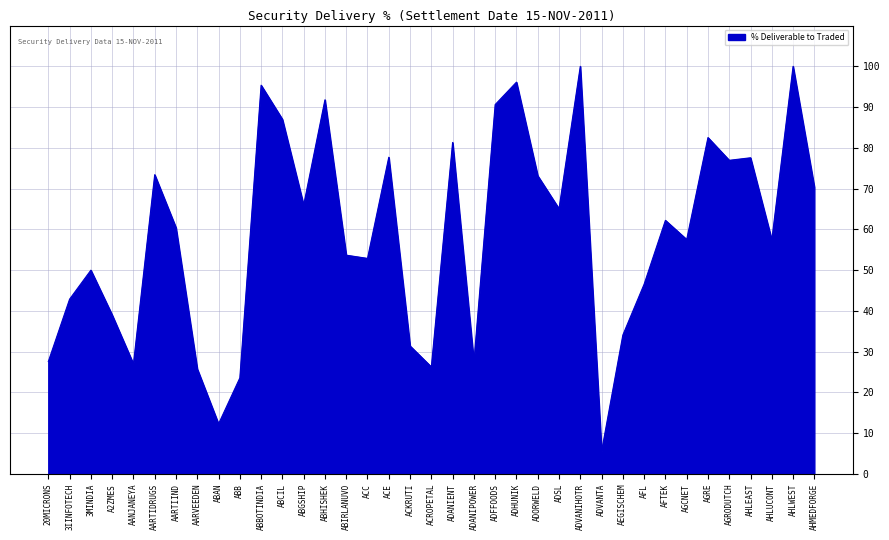

What is the sum of the values at ADHUNIK and AHMEDFORGE?

166.5